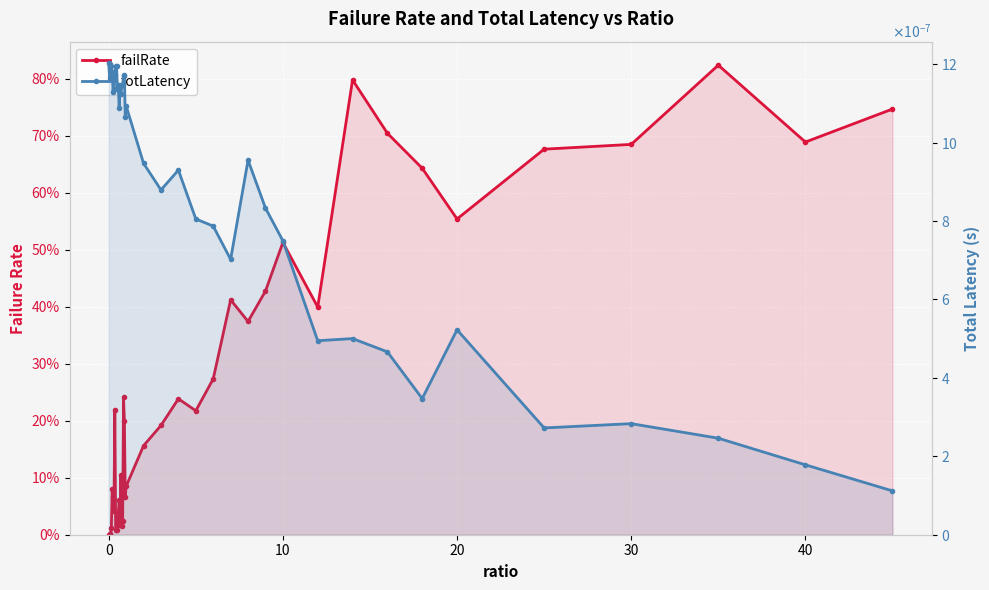

Which series has the widest spread of values?

failRate